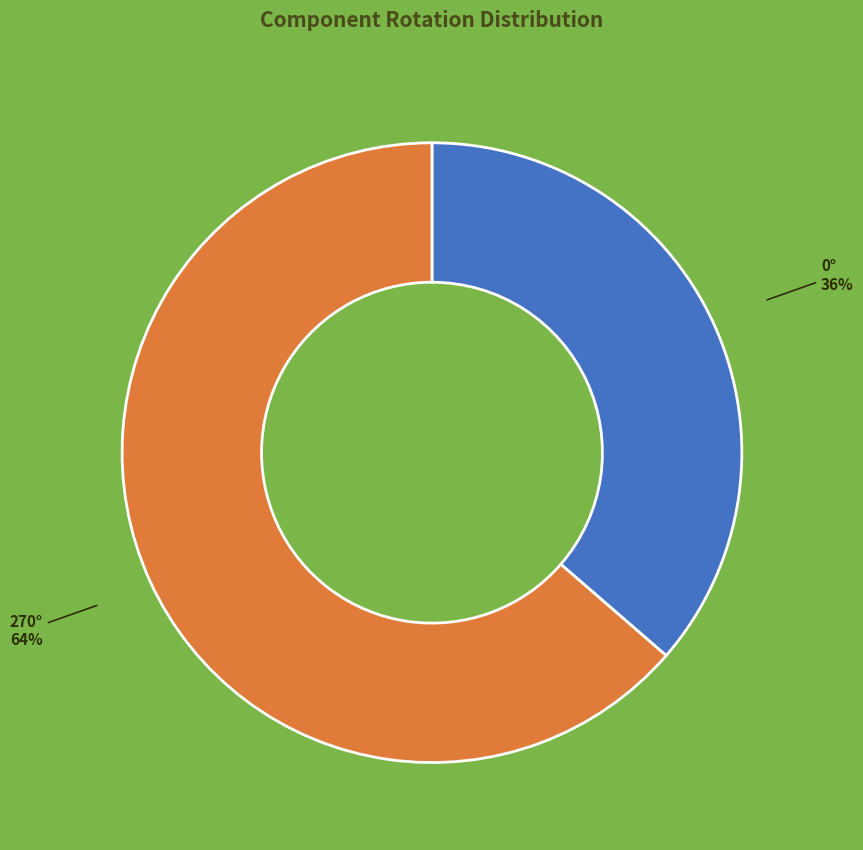

How many slices are in this pie chart?

2